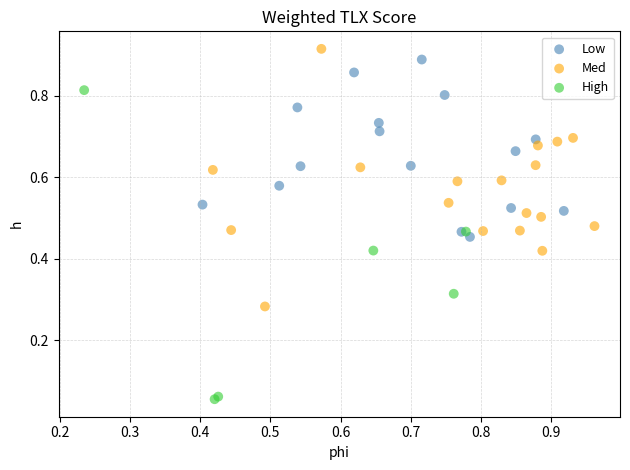

Which series has the largest Y range (max minus min)?

High